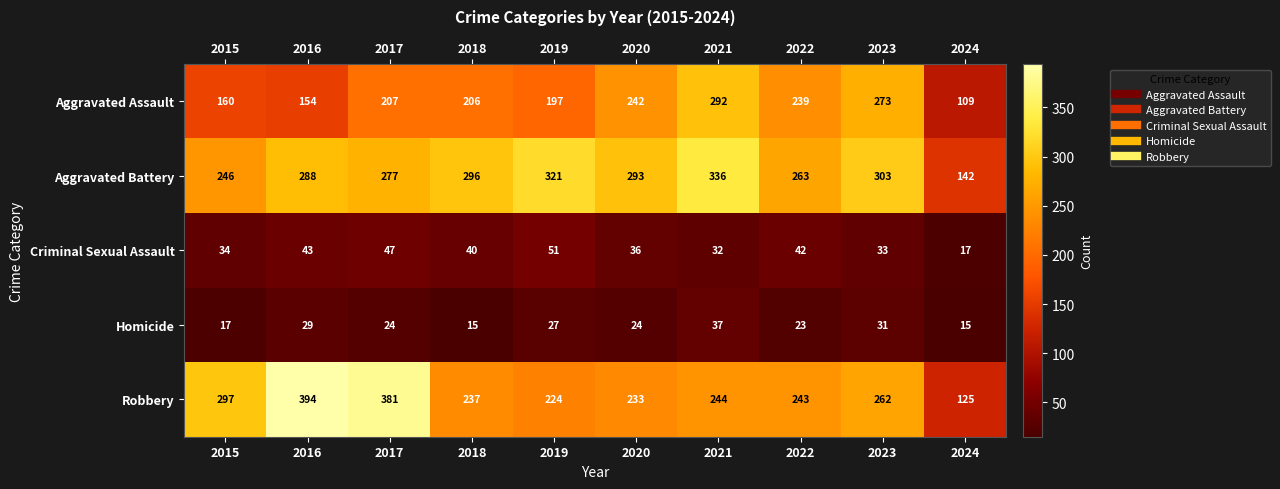

What is the sum of all Homicide values?

242